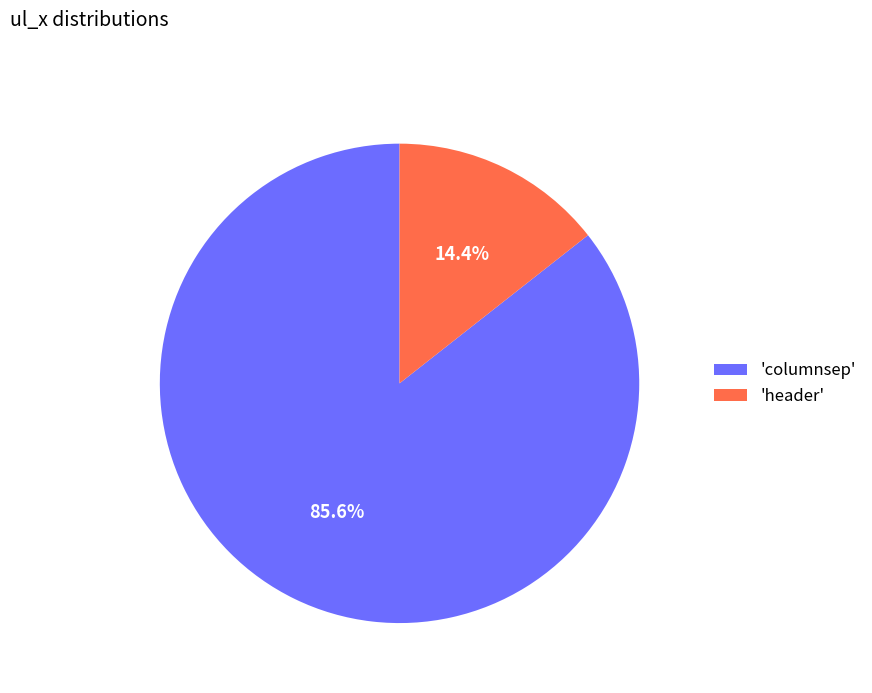

Which has a higher value, 'columnsep' or 'header'?

'columnsep'